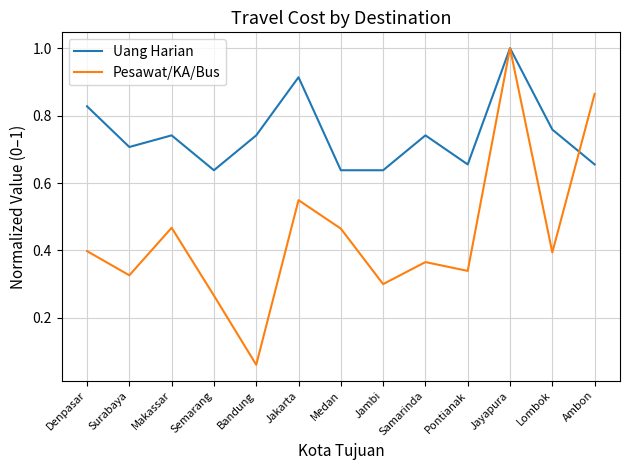

Where is the first local maximum for Pesawat/KA/Bus?

Makassar